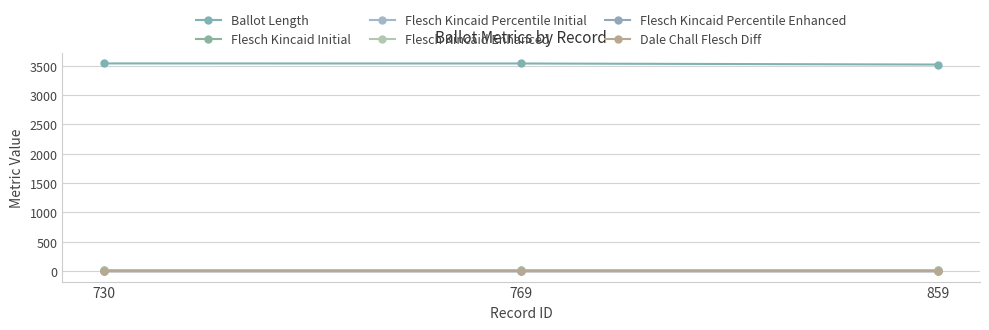

How many lines are shown in the chart?

6